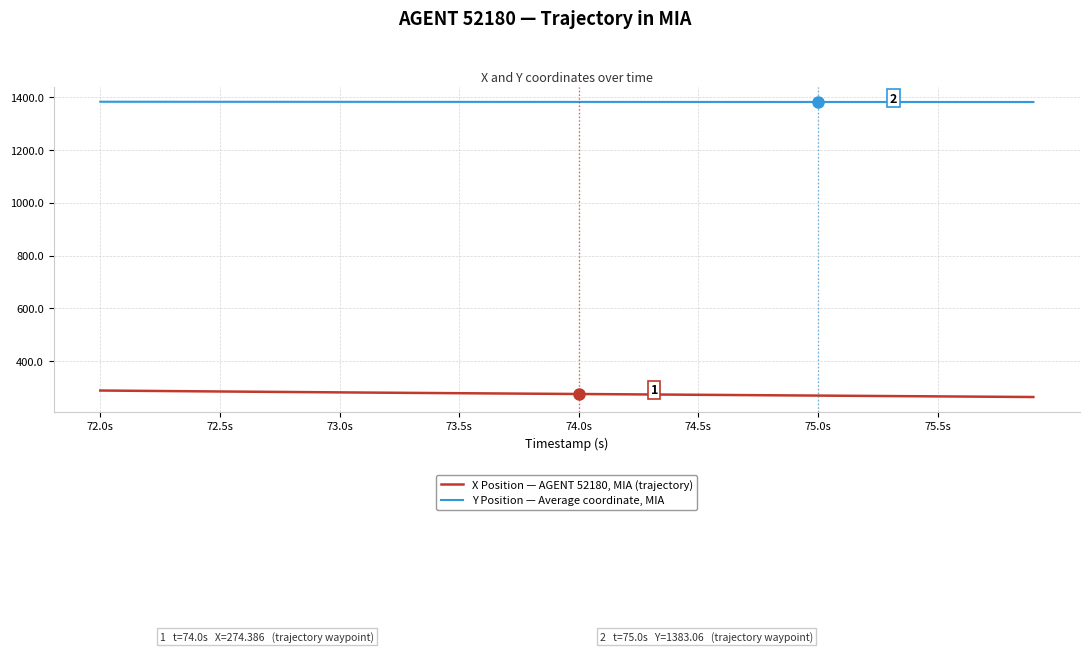

What is the greatest value displayed?

1384.0